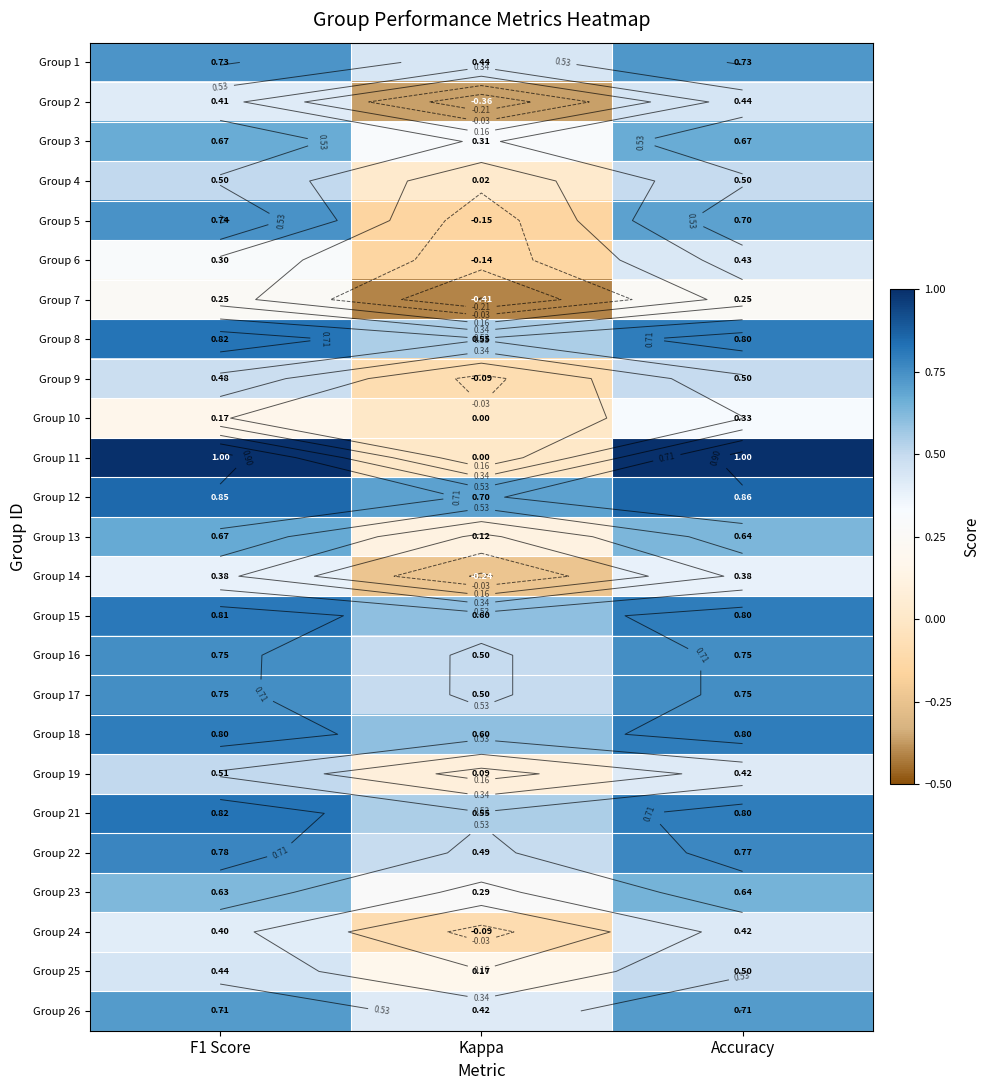

Count the number of categories in the chart.

3